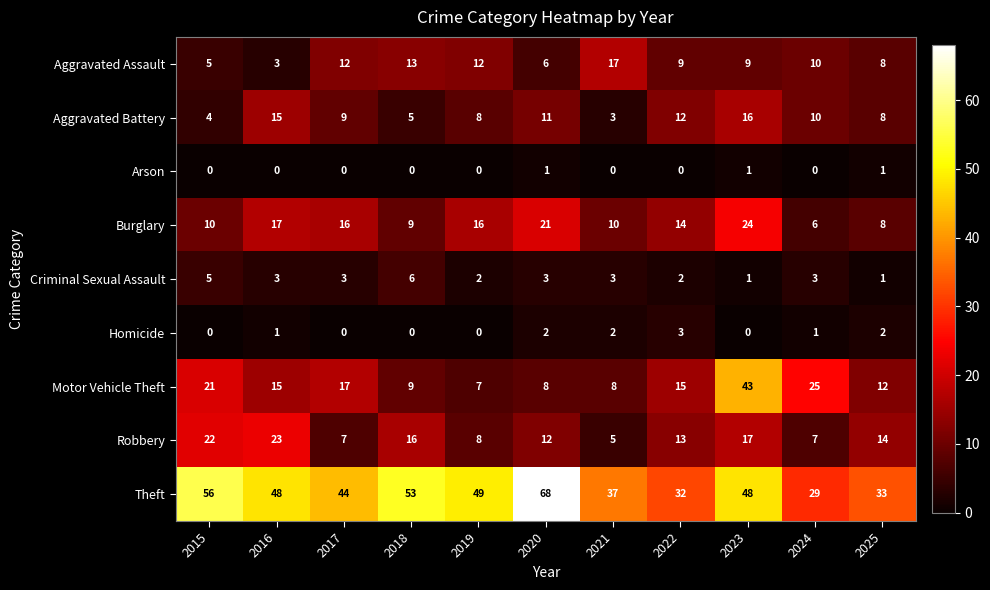

What is the total value across all series at 2021?

85